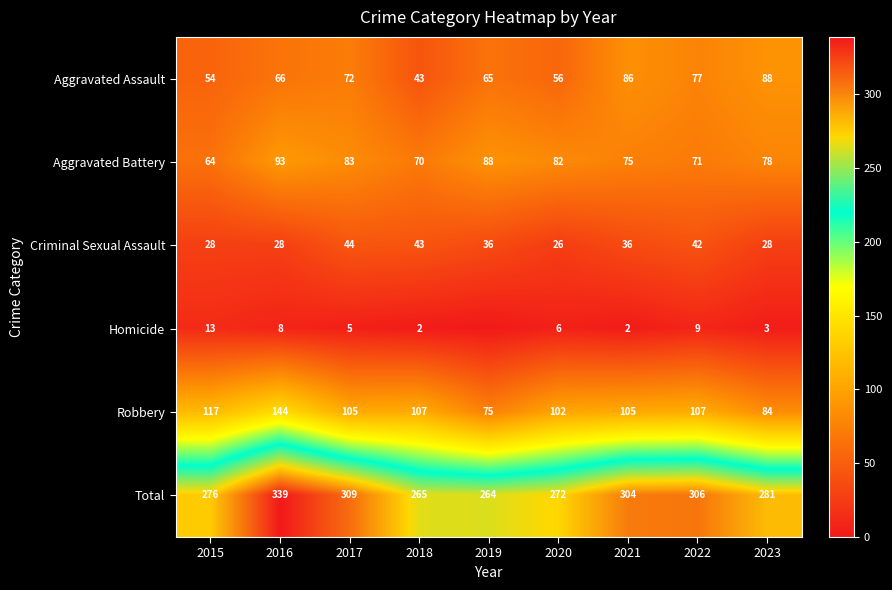

Which series changed the most between 2015 and 2023?

Aggravated Assault